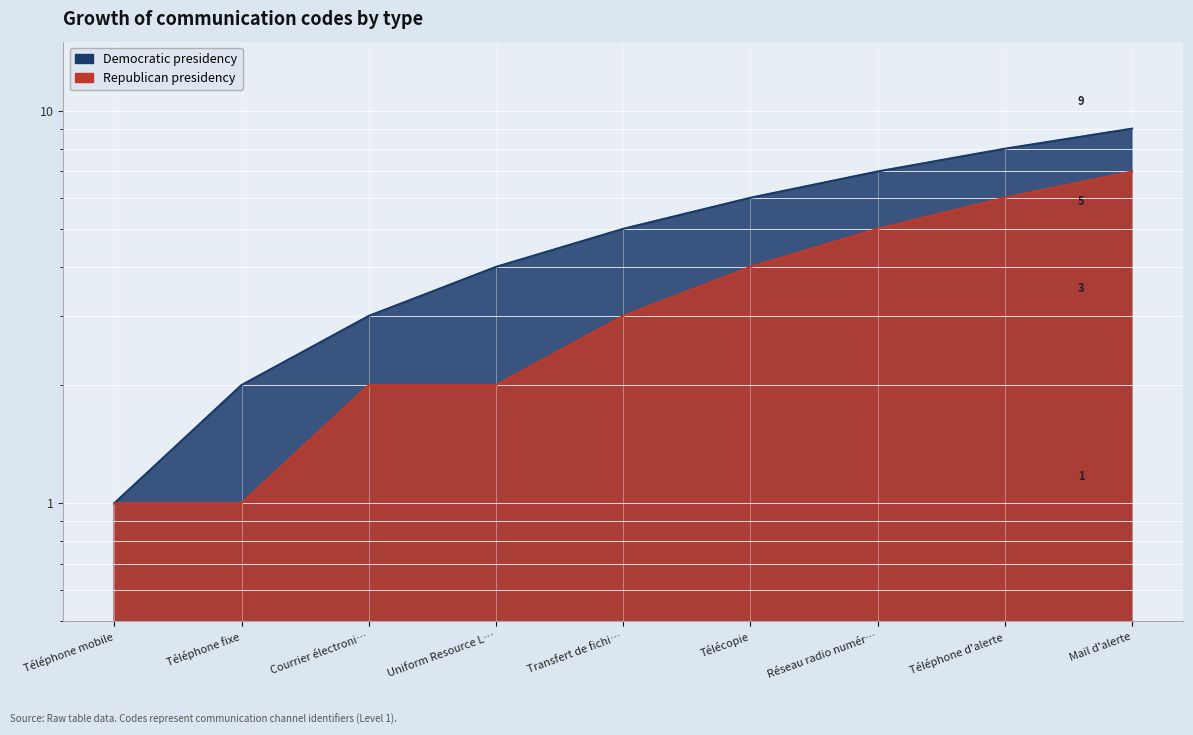

How many values in the Democratic presidency series are below 5?

4